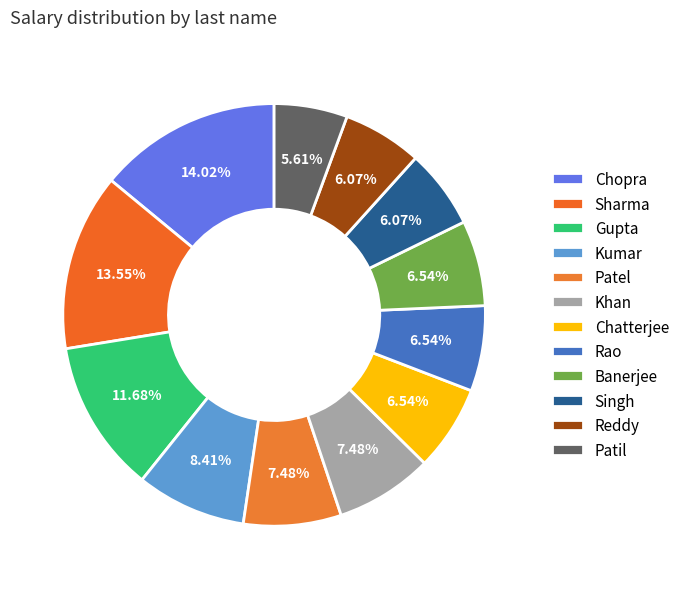

To the nearest percent, what percentage of the pie is Kumar?

8%